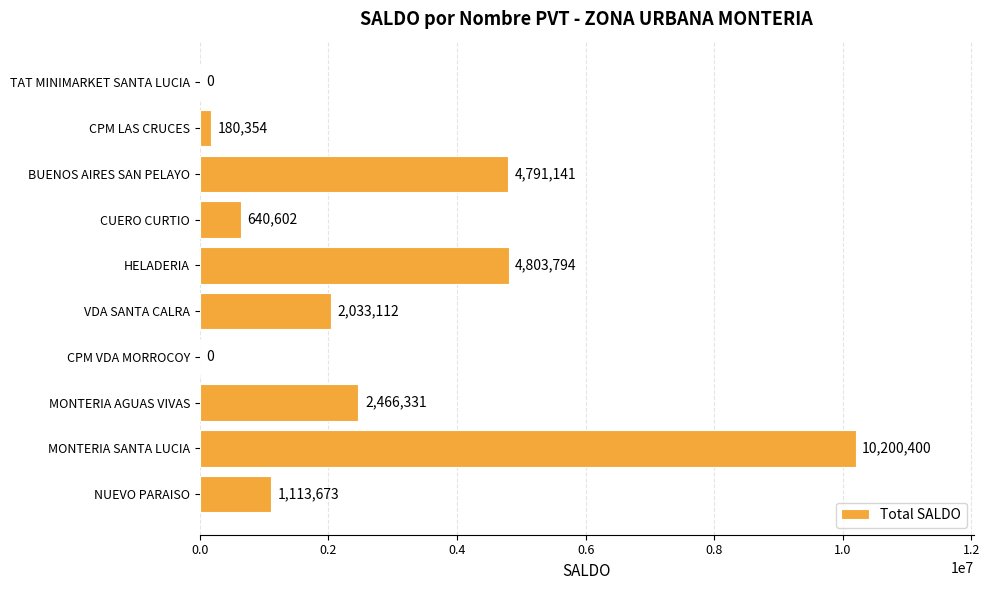

What is the average value?

2622941